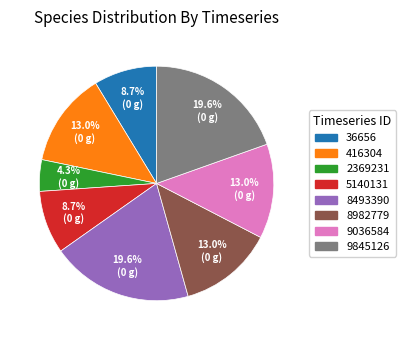

Count the number of slices in the pie.

8